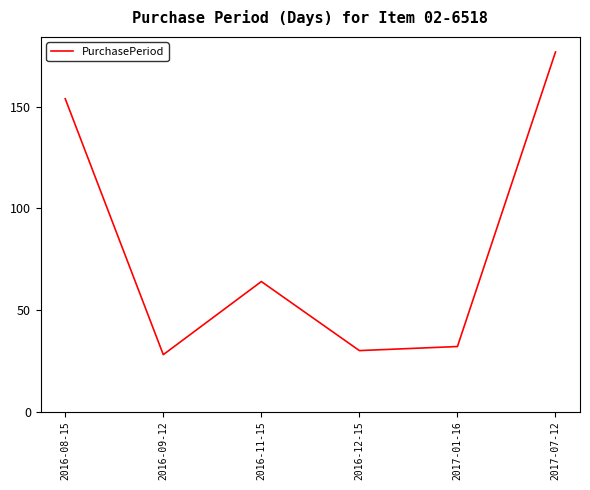

Count the number of categories in the chart.

6